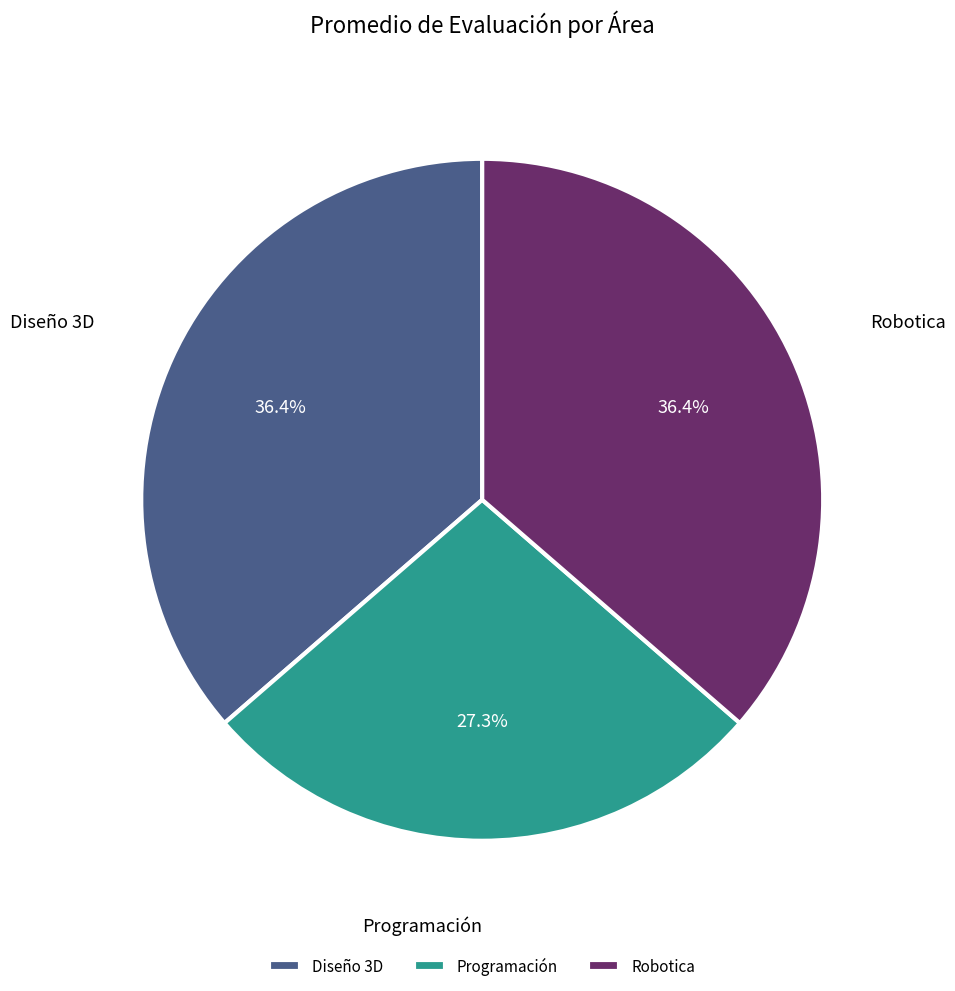

What is the ratio of the value at Diseño 3D to the value at Programación?

1.3